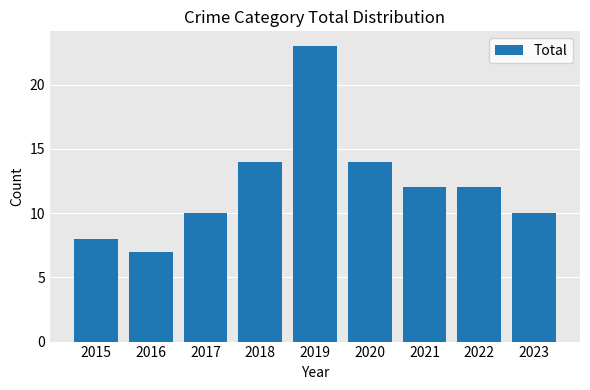

Which category has the lowest value across all series?

2016